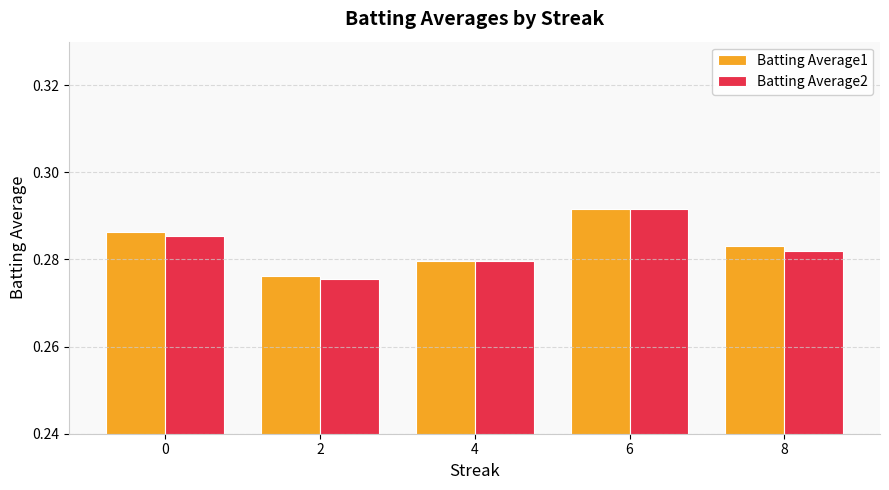

Where is Batting Average2 nearest to the value 0?

2